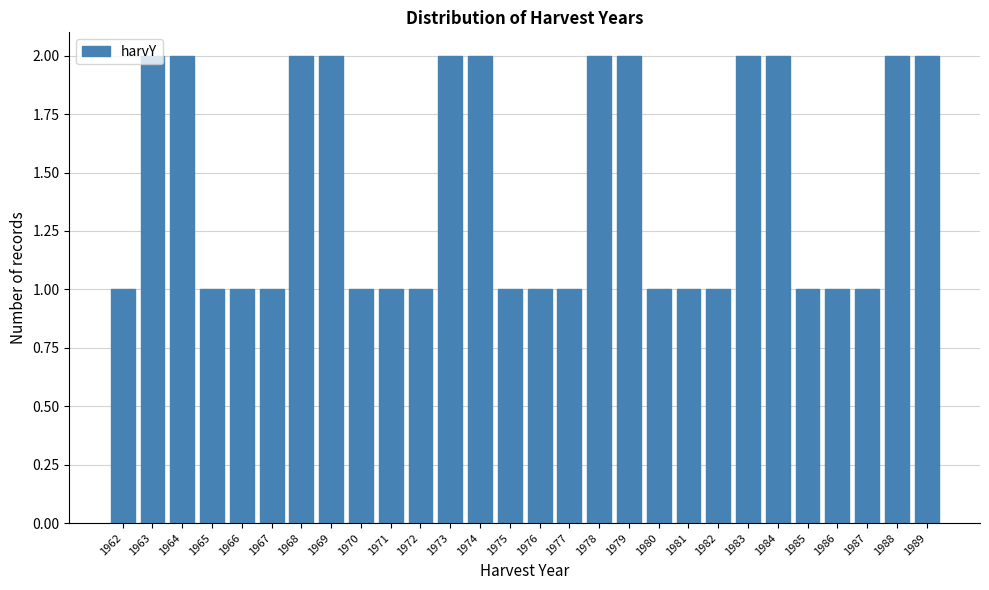

How tall is the bar that spans 1964.5 to 1965.5 on the x-axis? The values are not printed on the chart, so give them approximately, as read against the axis.

1